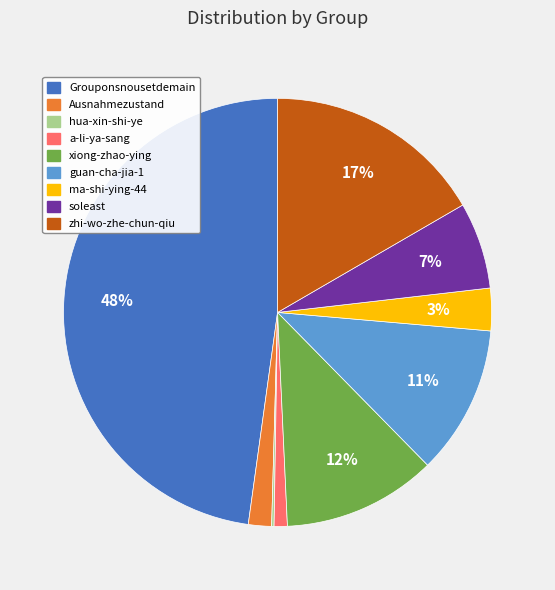

The xiong-zhao-ying slice represents 1% of the pie. True or false?

False